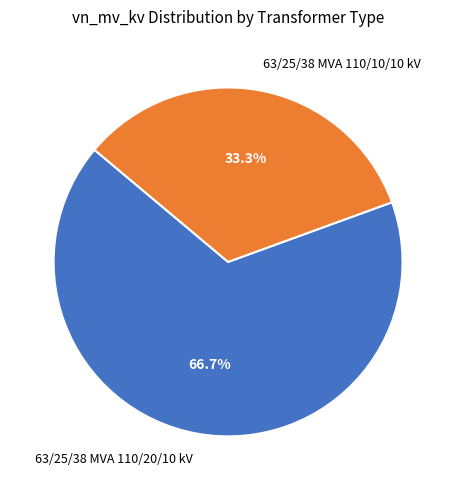

Which slice represents more than half of the pie?

63/25/38 MVA 110/20/10 kV